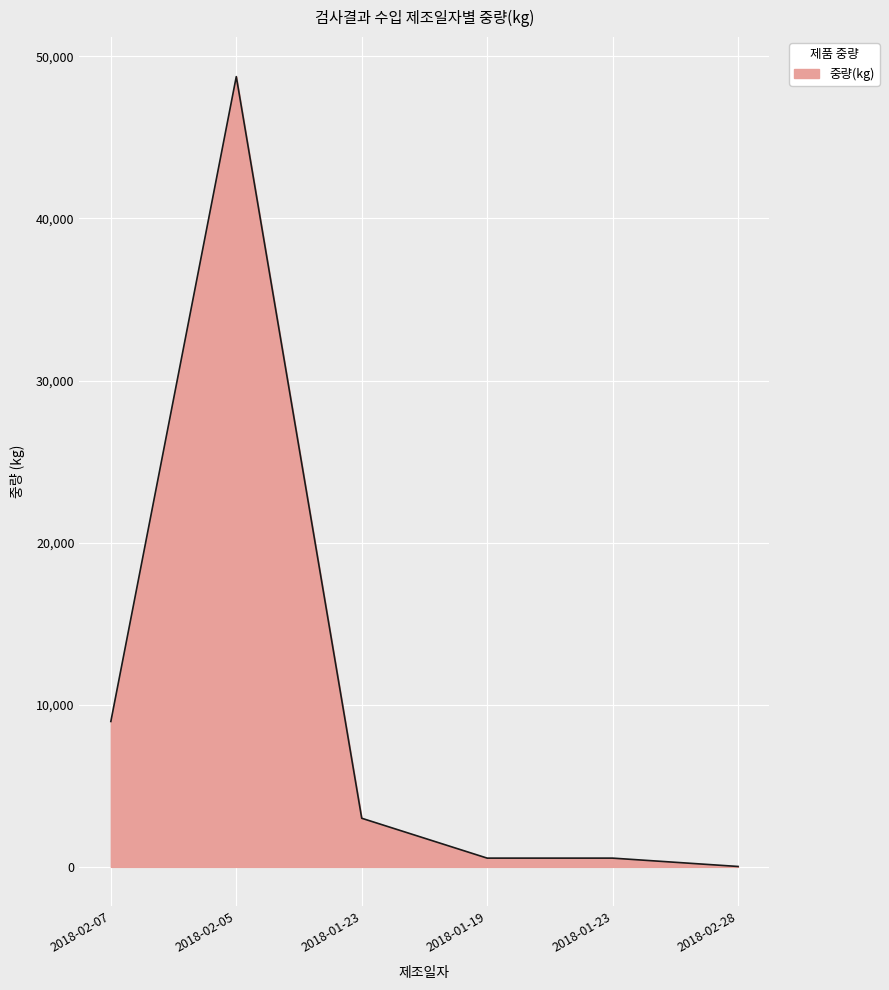

Which category has the highest value across all series?

2018-02-05